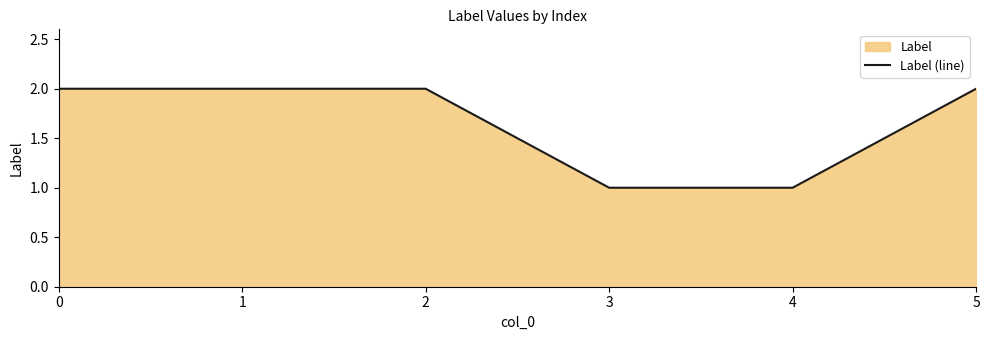

List the labels in order of value, smallest first.

3, 4, 0, 1, 2, 5